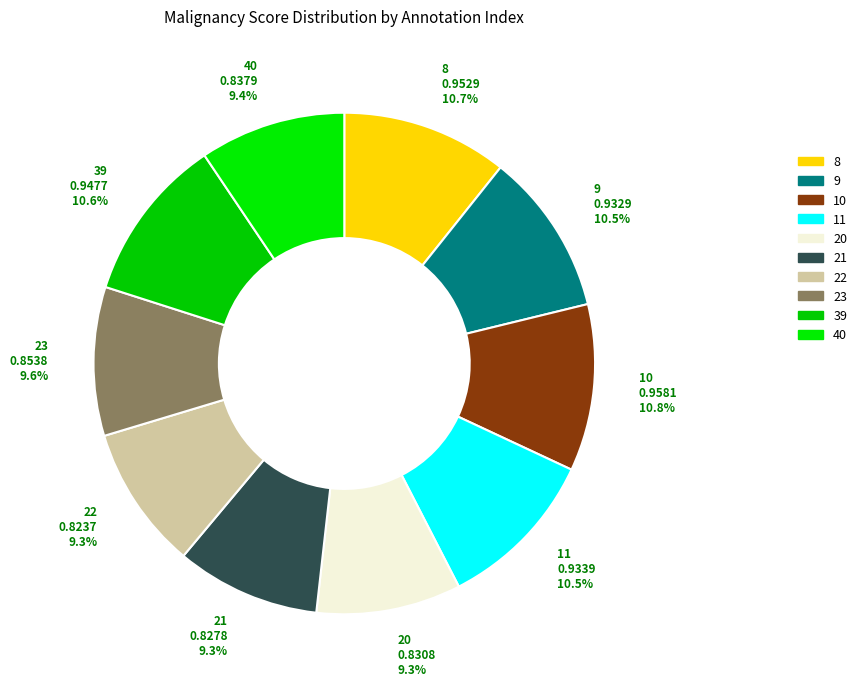

To the nearest percent, what is the difference between the largest and smallest slice percentages?

2%